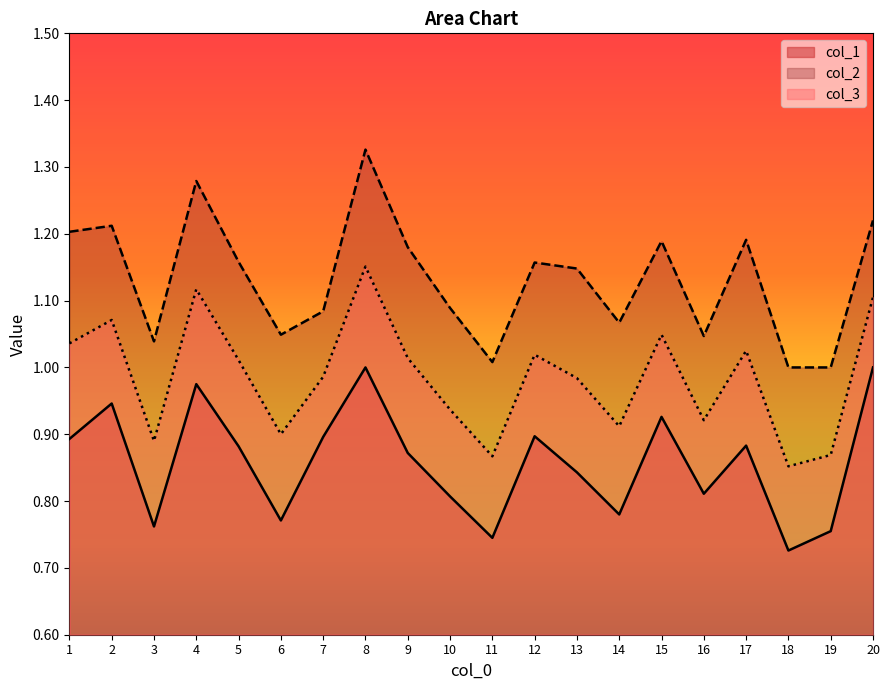

Which category has the highest value across all series?

8